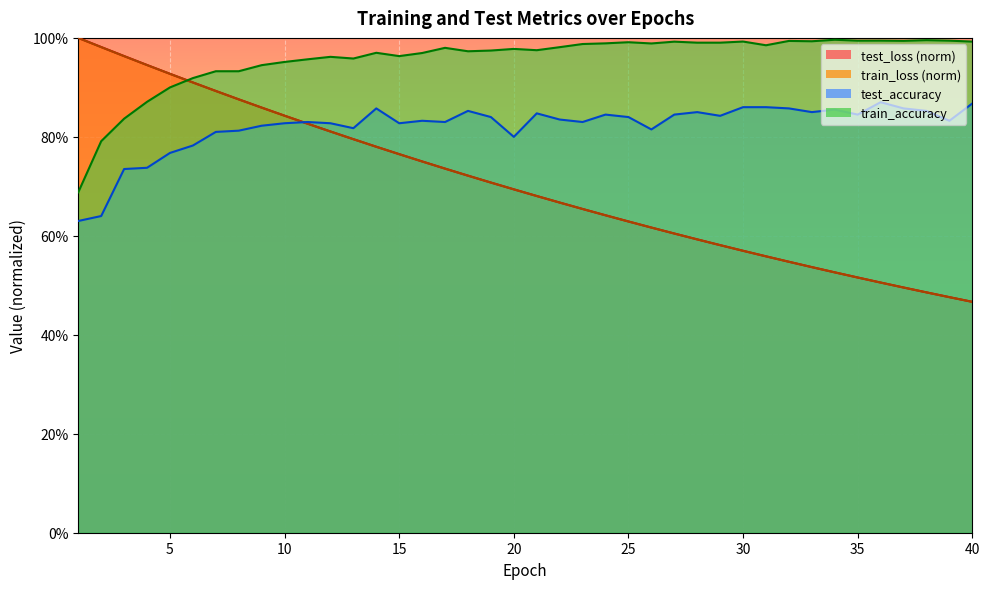

What is the sum of all train_accuracy values?

38.3